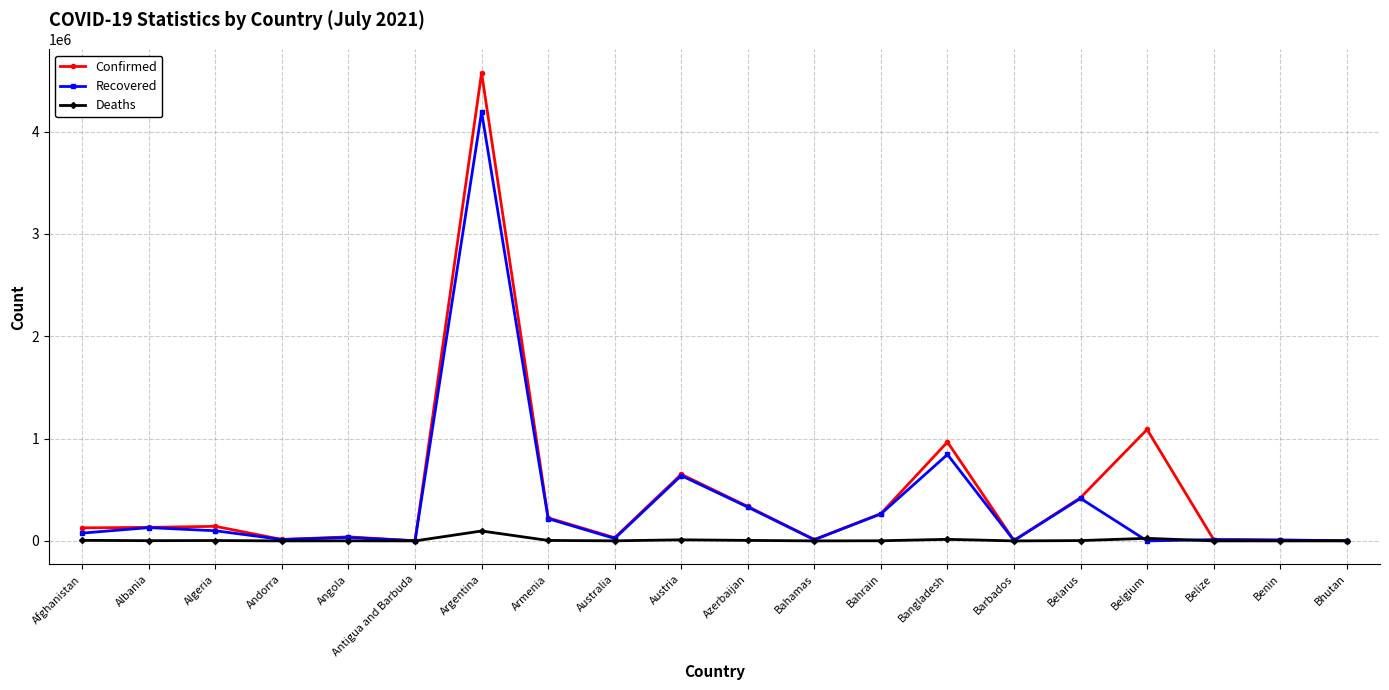

Which series has the widest spread of values?

Confirmed